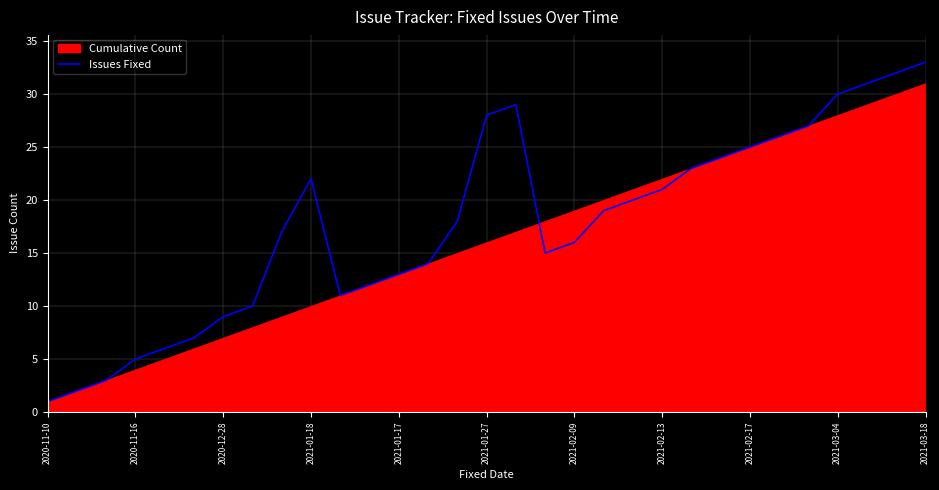

What is the maximum value for Issues Fixed?

33